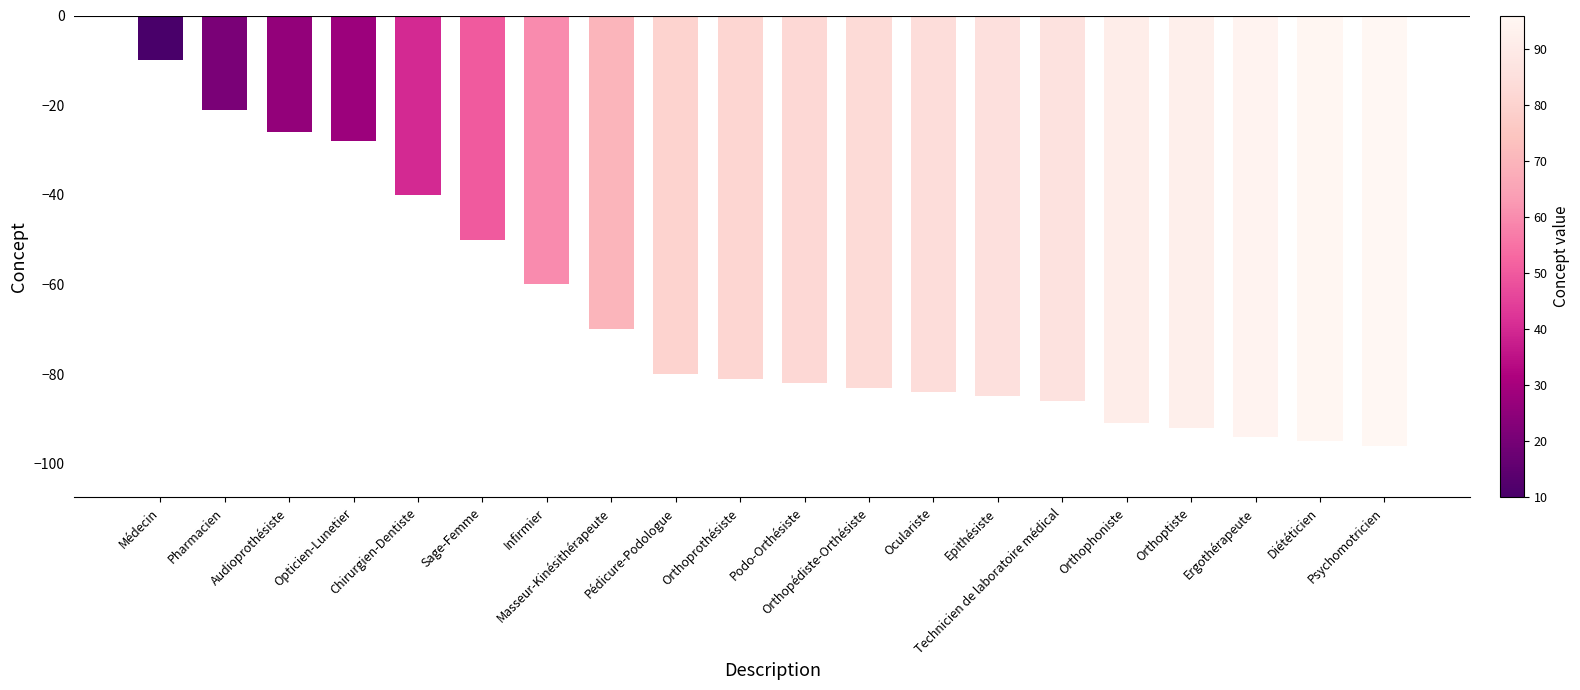

What is the label of the 13th bar from the right?

Masseur-Kinésithérapeute